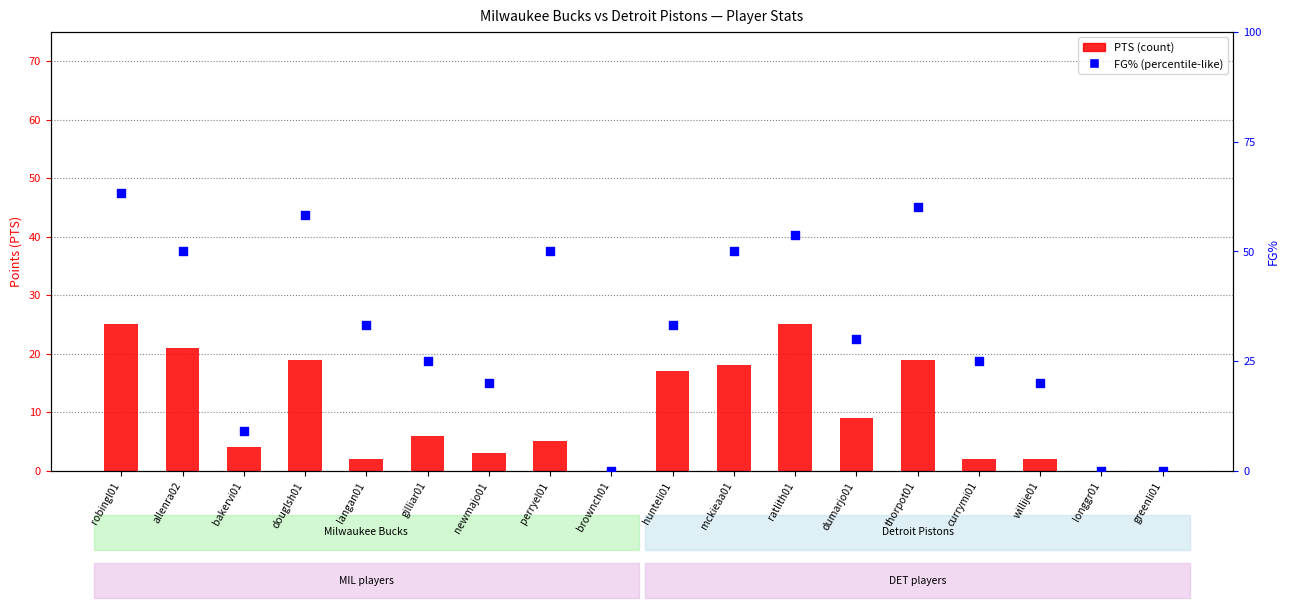

At how many categories does at least one series exceed 43?

7